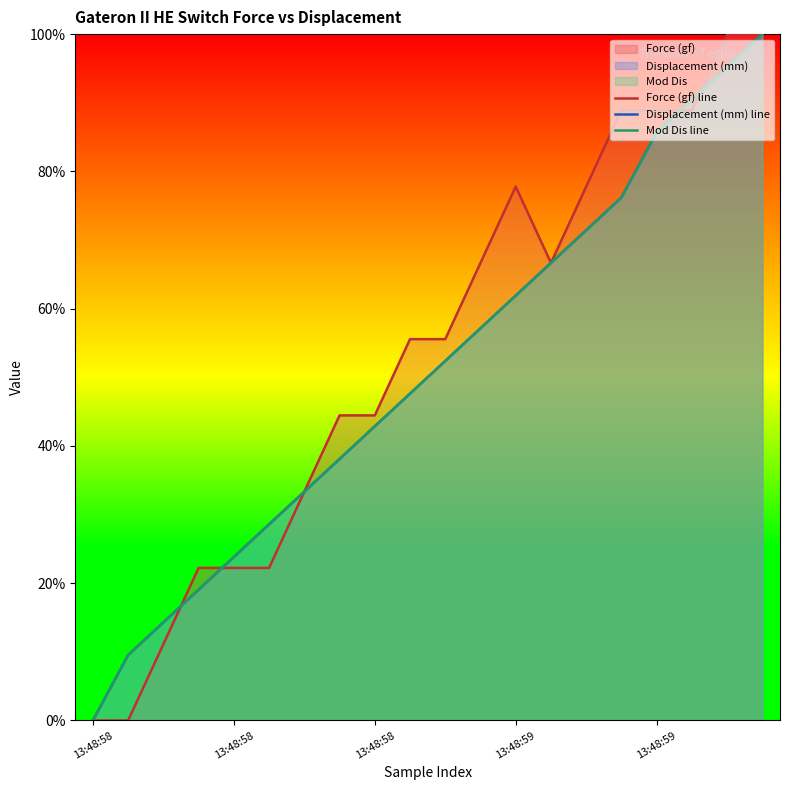

True or false: Displacement (mm) line has a value of 12.3 at 13:48:59.

False